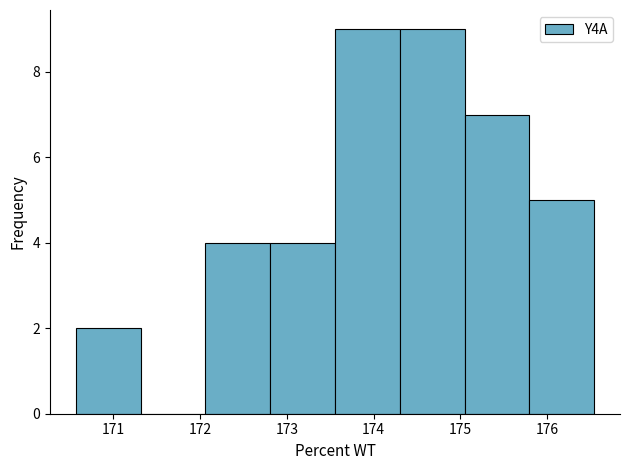

Reading left to right, list every bar in this chart as the range it spans on the x-axis followed by its height. Neither the bar edges nor the heights are printed on the chart, so give them approximately, as read against the axes.

170.6 to 171.3: 2
171.3 to 172.1: 0
172.1 to 172.8: 4
172.8 to 173.6: 4
173.6 to 174.3: 9
174.3 to 175.0: 9
175.0 to 175.8: 7
175.8 to 176.5: 5